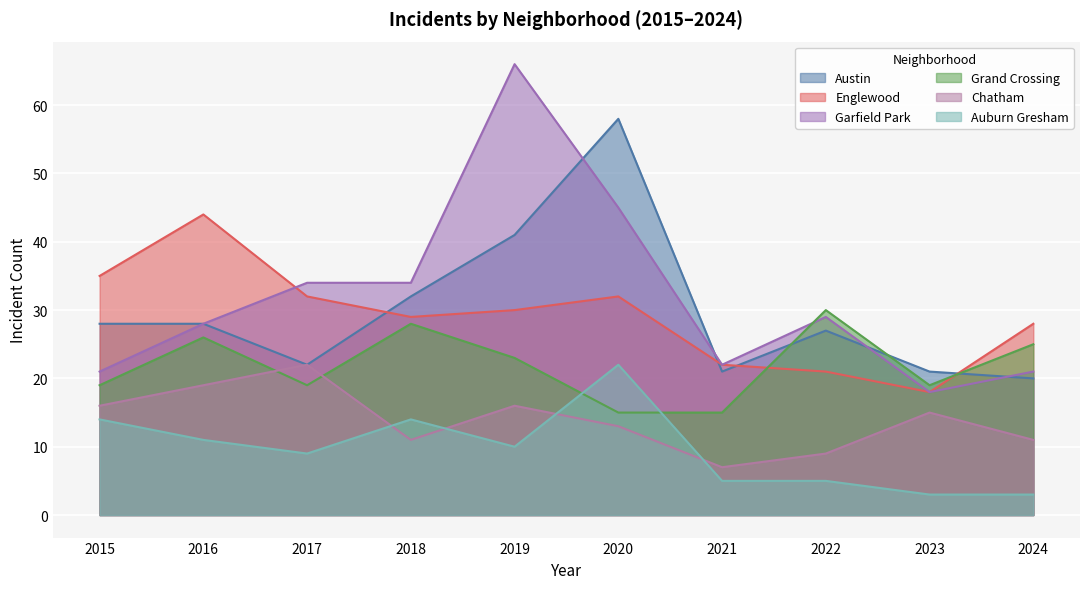

What is the sum of all Garfield Park values?

318